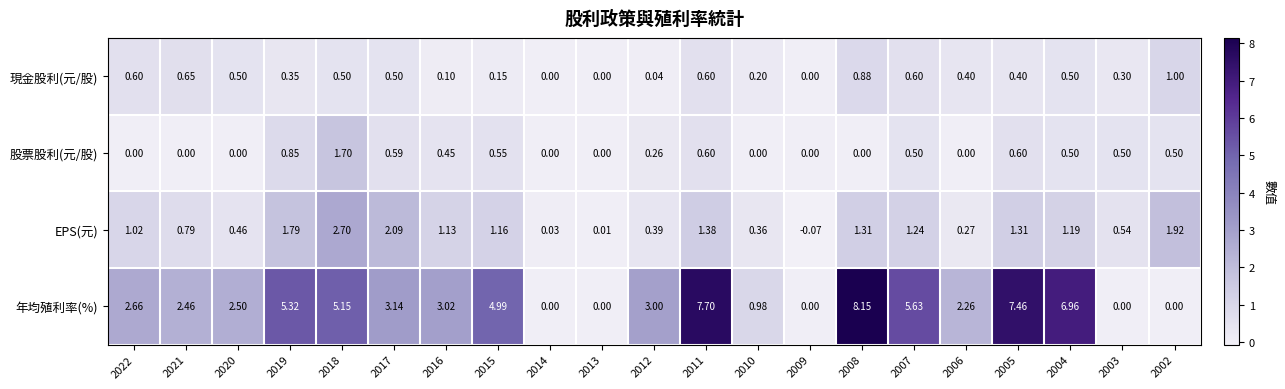

List the series in order of their peak value, highest first.

年均殖利率(%), EPS(元), 股票股利(元/股), 現金股利(元/股)